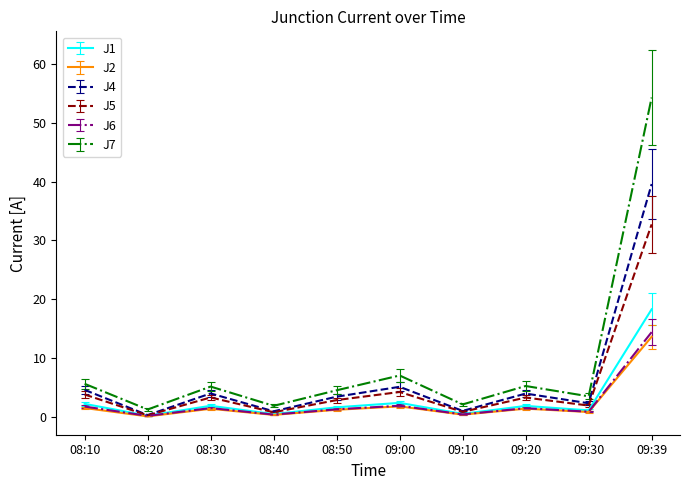

True or false: J7 has a value of 3.4 at 09:30.

True